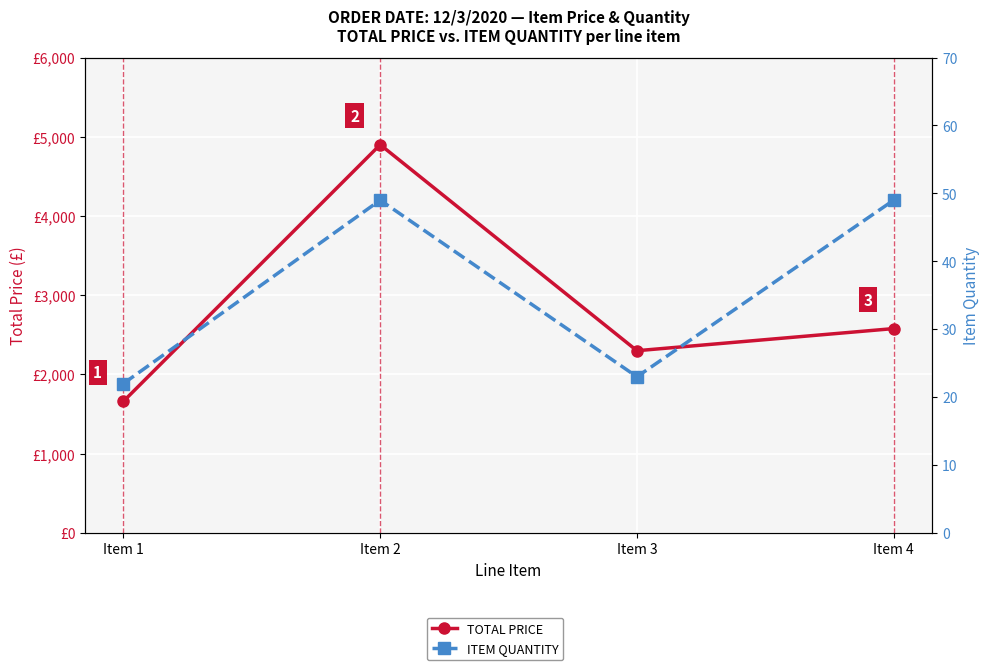

What is the average value of the ITEM QUANTITY series?

35.8